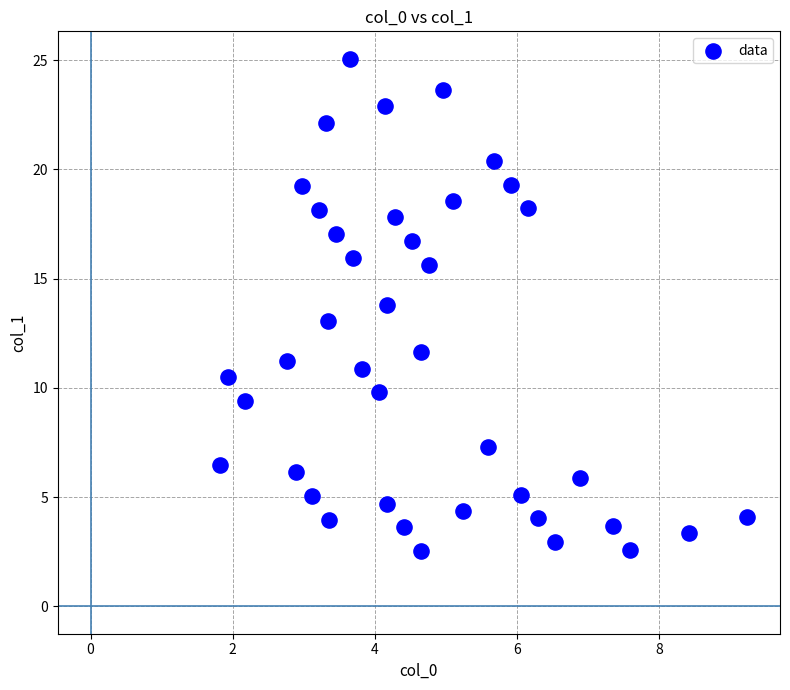

What is the range of X values (max minus min)?

7.4